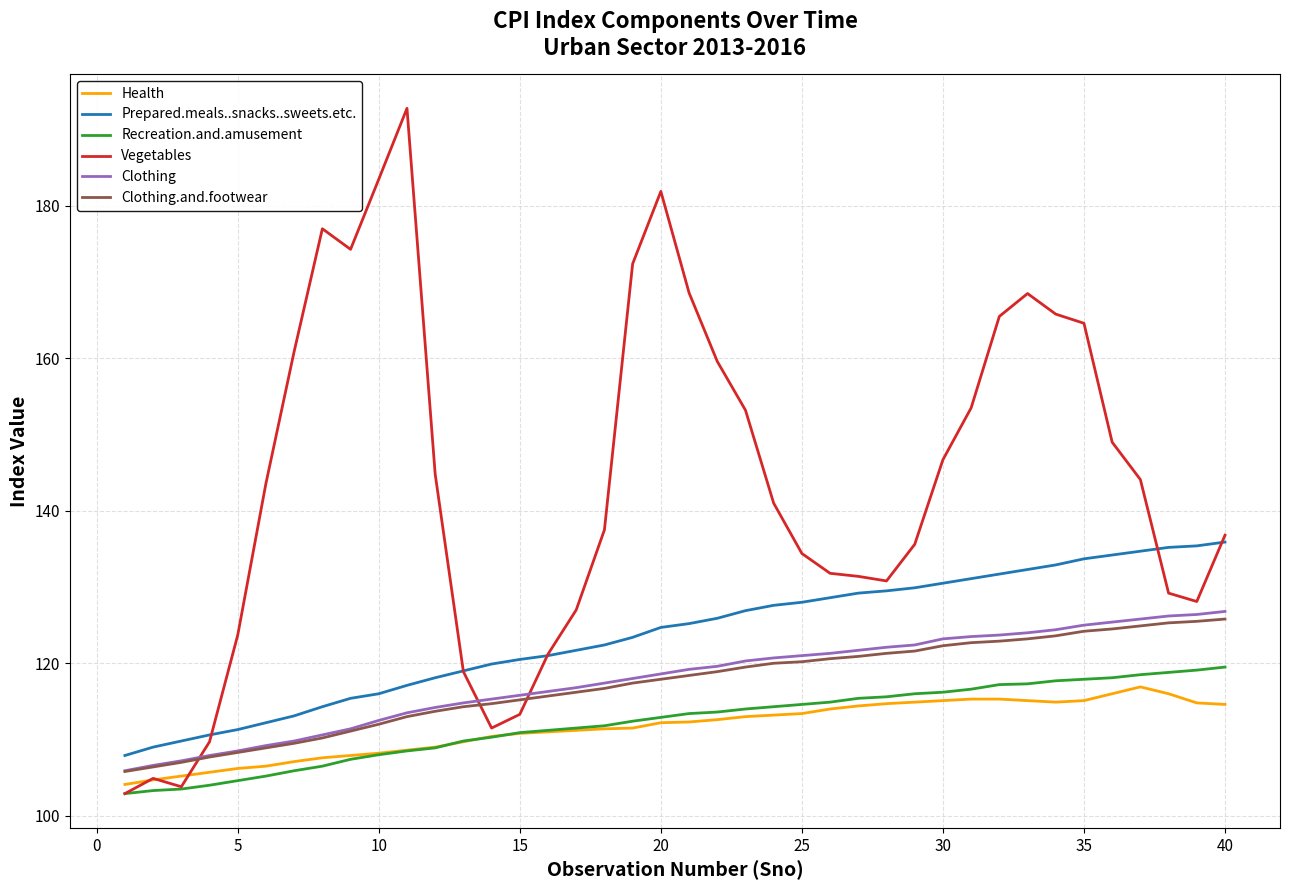

True or false: Vegetables and Clothing cross at least once.

True